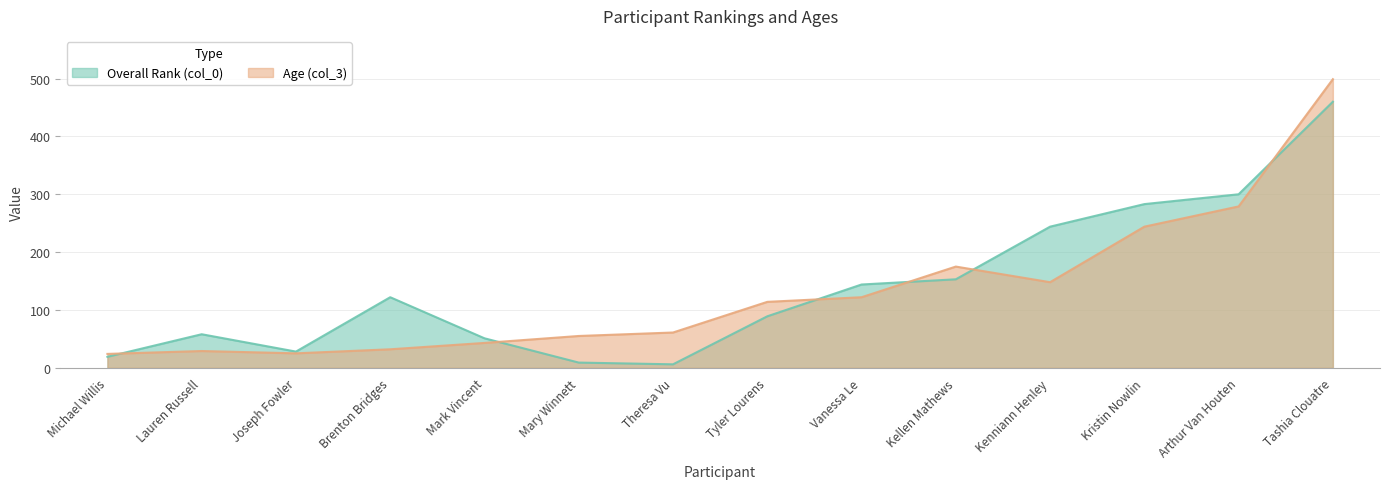

Where is the first local maximum for Age (col_3)?

Lauren Russell